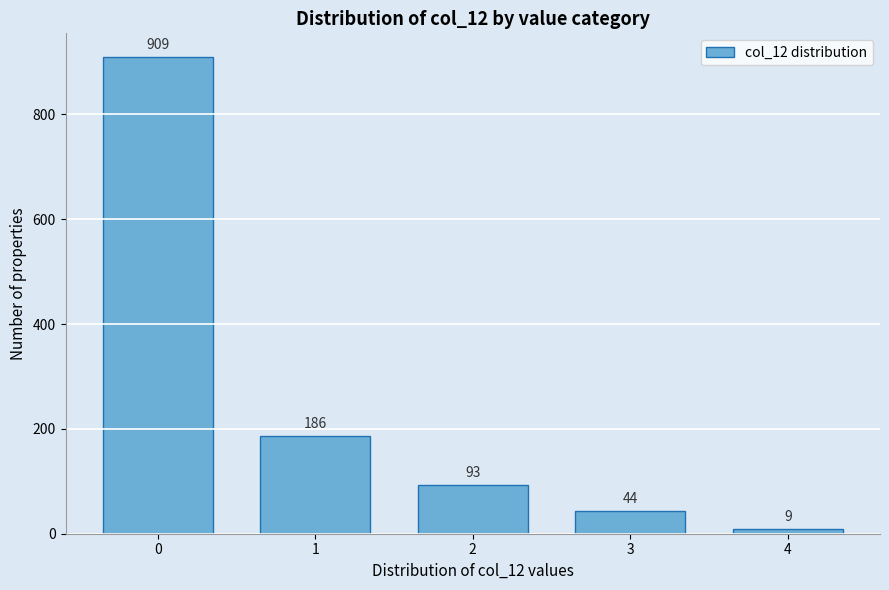

Reading left to right, what are all the values shown in this chart?

909	186	93	44	9